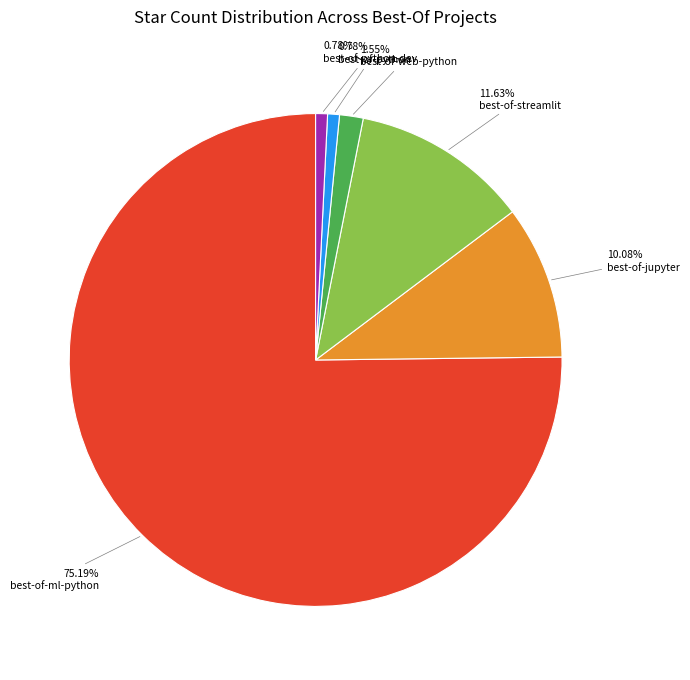

Is there any slice that represents more than half of the pie?

Yes